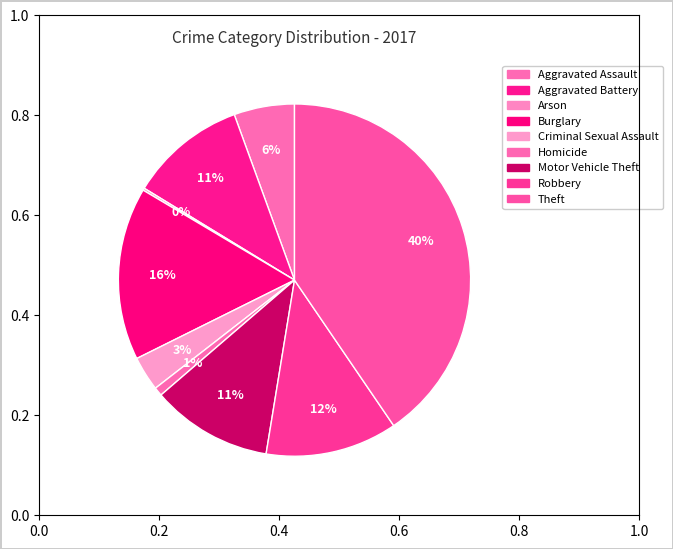

What percentage is the Motor Vehicle Theft slice, to the nearest percent?

11%